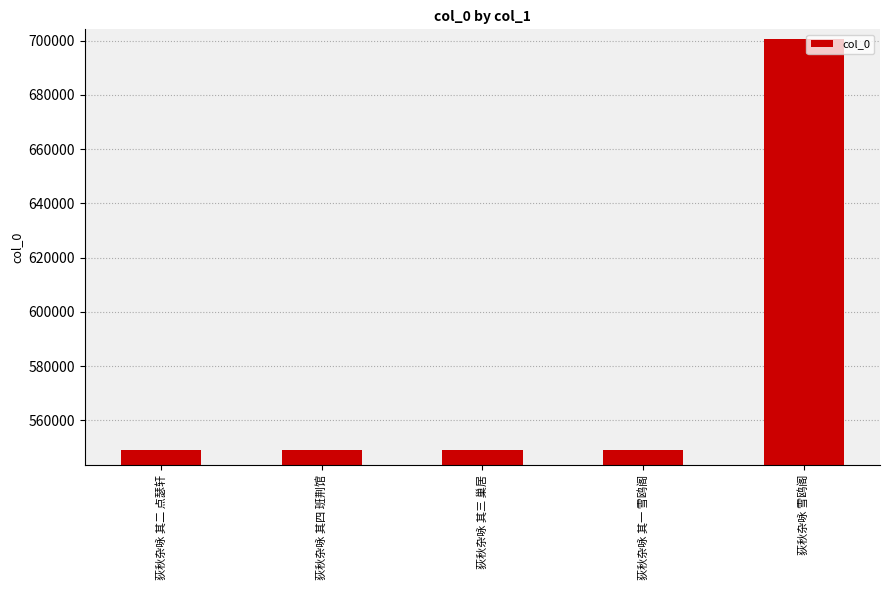

What is the change in value from 荻秋杂咏 其四 班荆馆 to 荻秋杂咏 其三 巢居?

-1